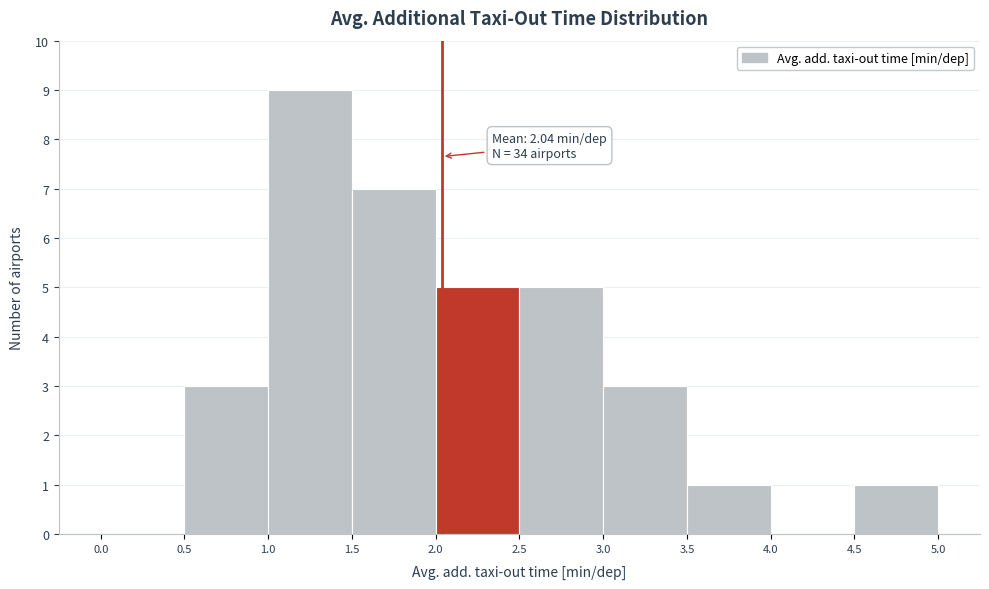

Which range on the x-axis has the tallest bar?

1.0 to 1.5